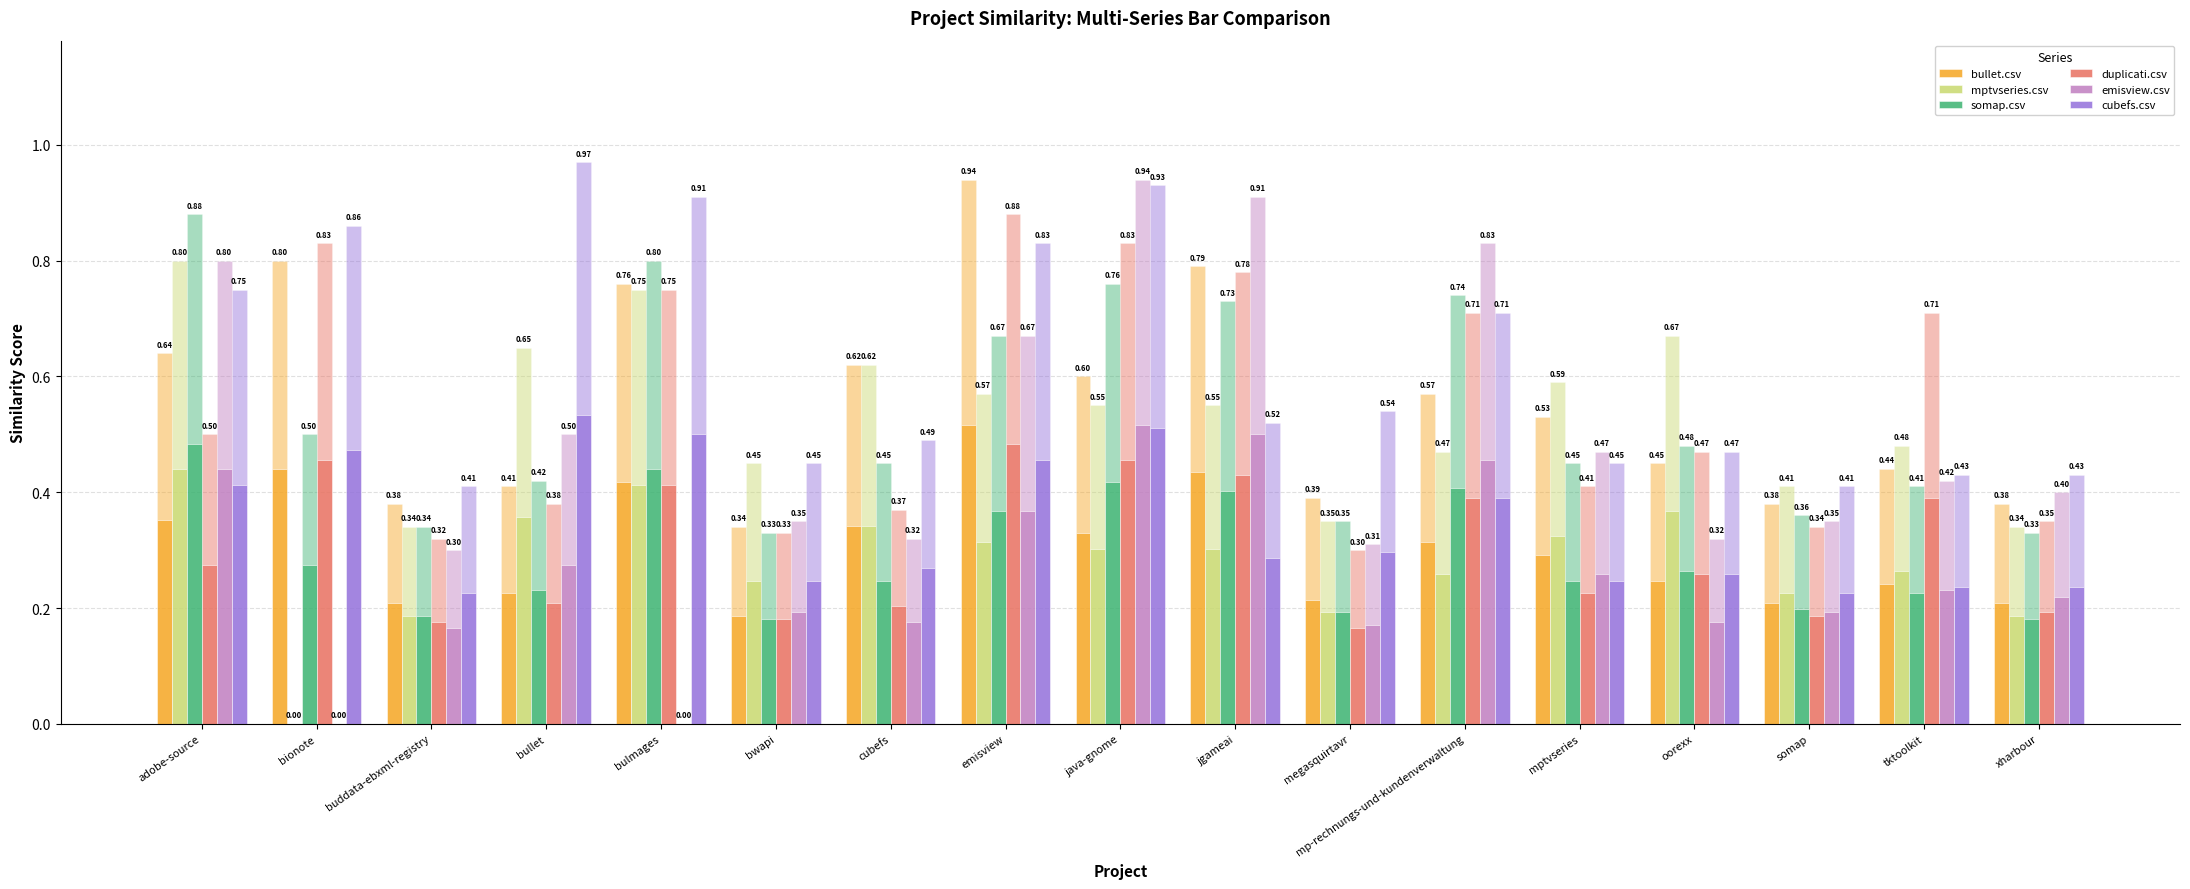

Does the chart contain stacked bars?

No